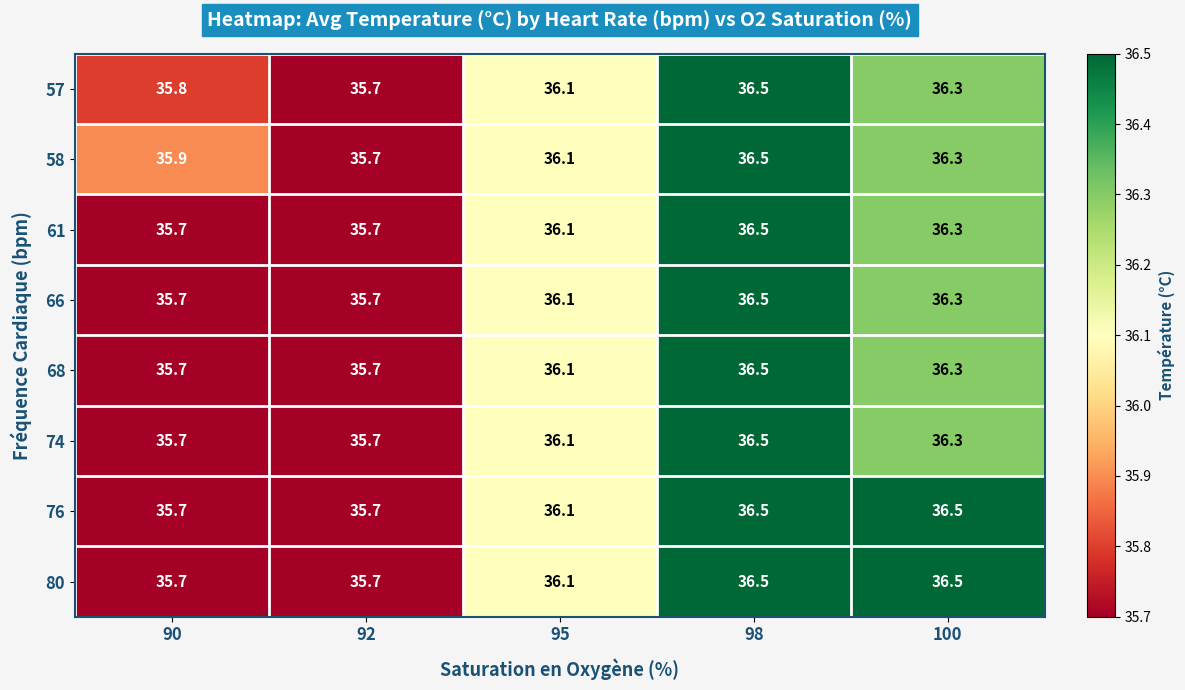

Which series changed the most between 90 and 92?

58